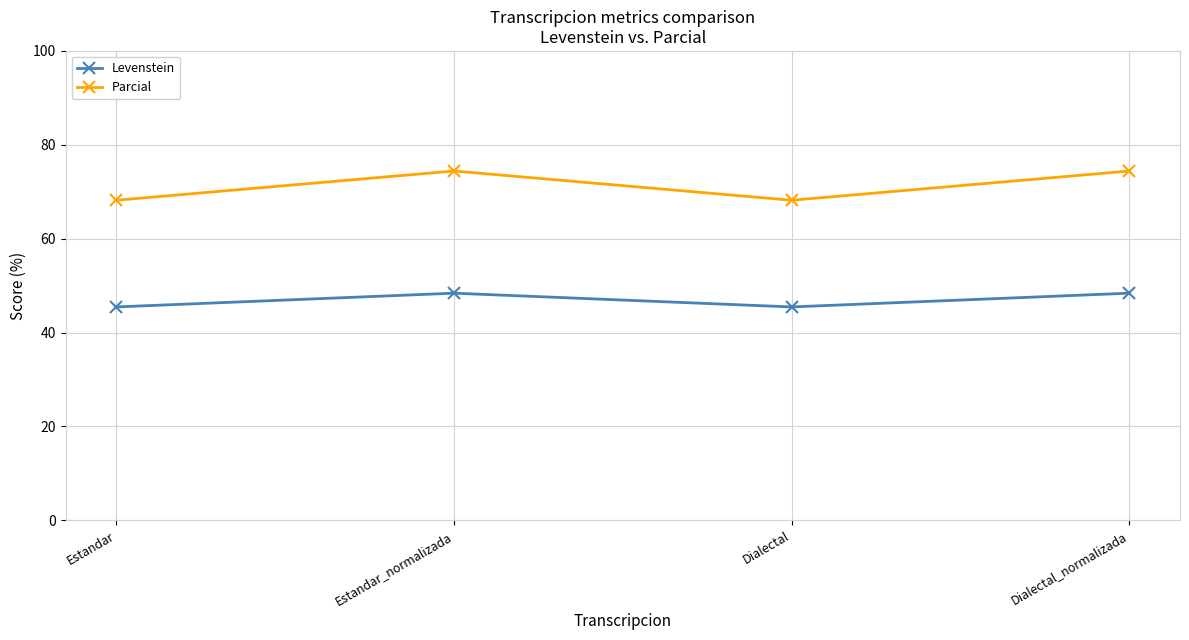

Does the chart have visible grid lines?

Yes